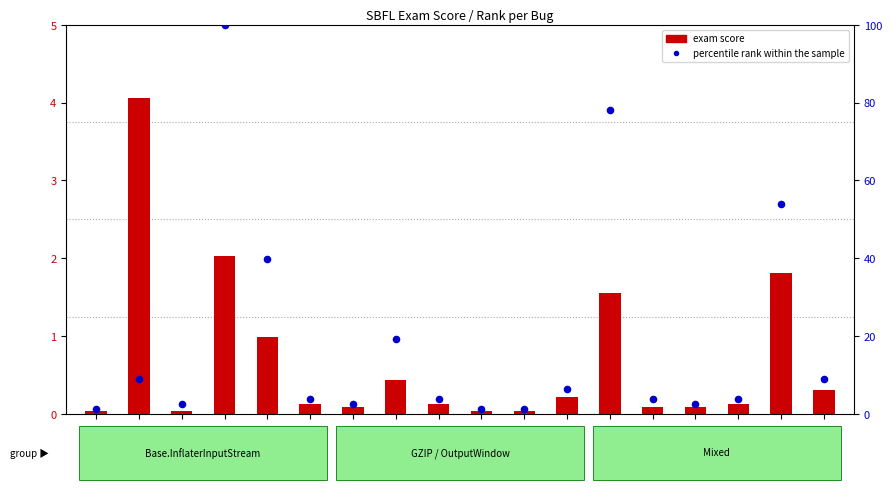

Which series contains the lowest Y value?

exam score